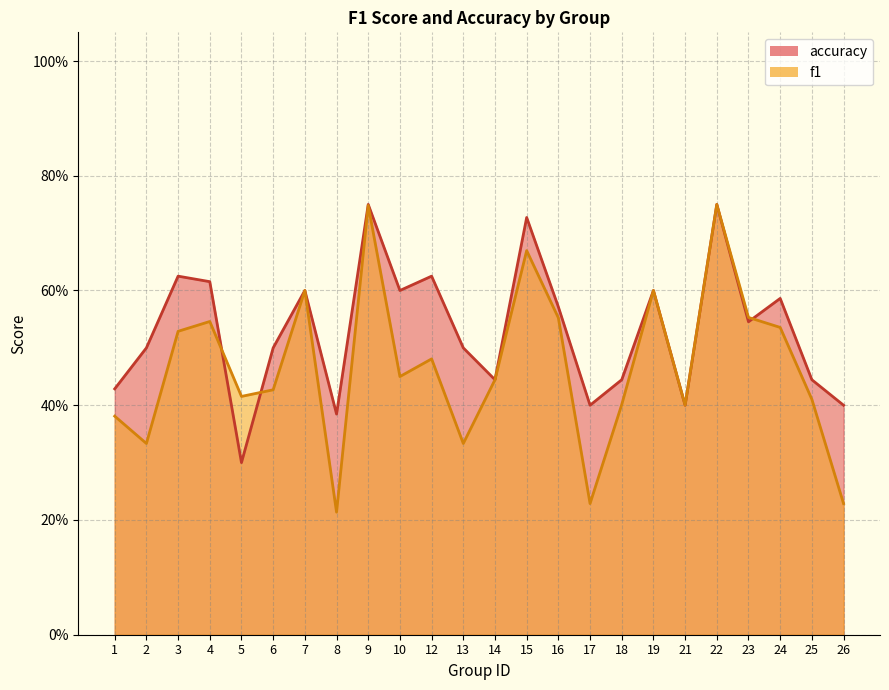

At which category does the chart reach its peak across all series?

22